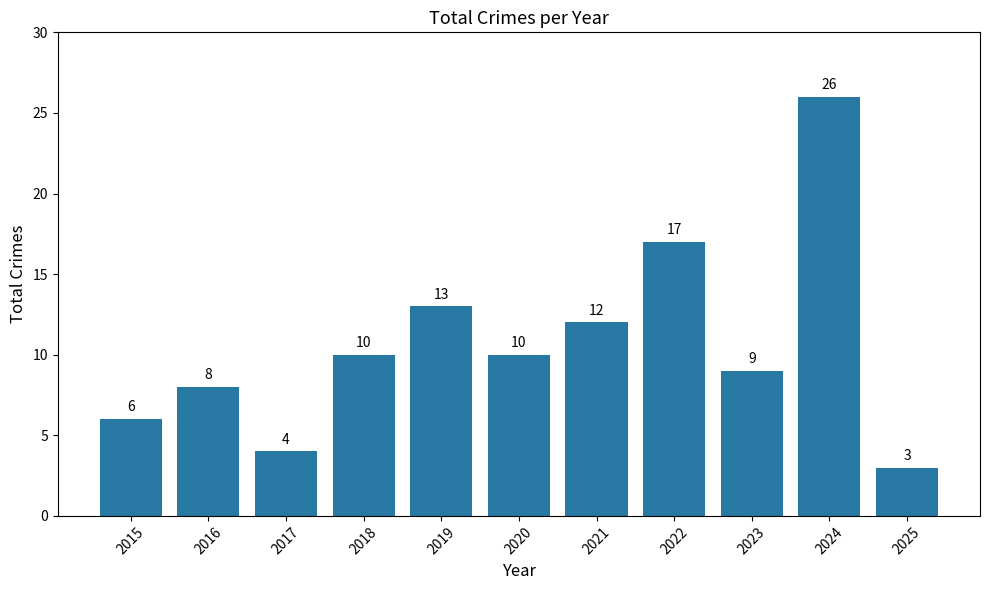

Does the chart contain any negative values?

No